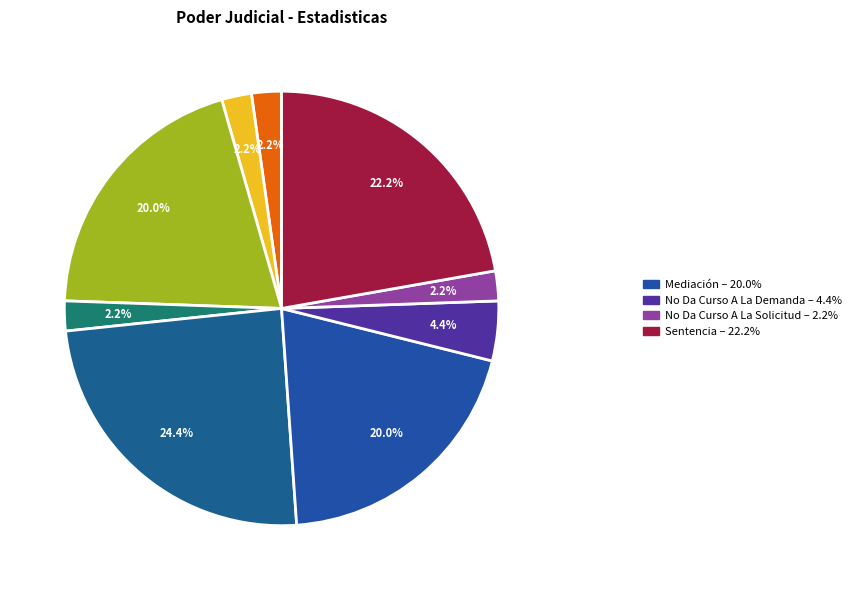

Count the number of slices in the pie.

9